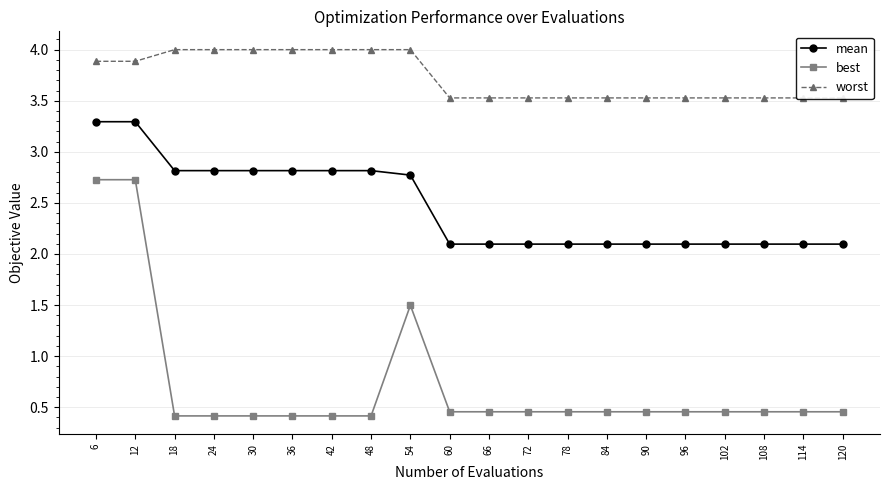

What is the value of the worst point at the 1st from the left?

3.9